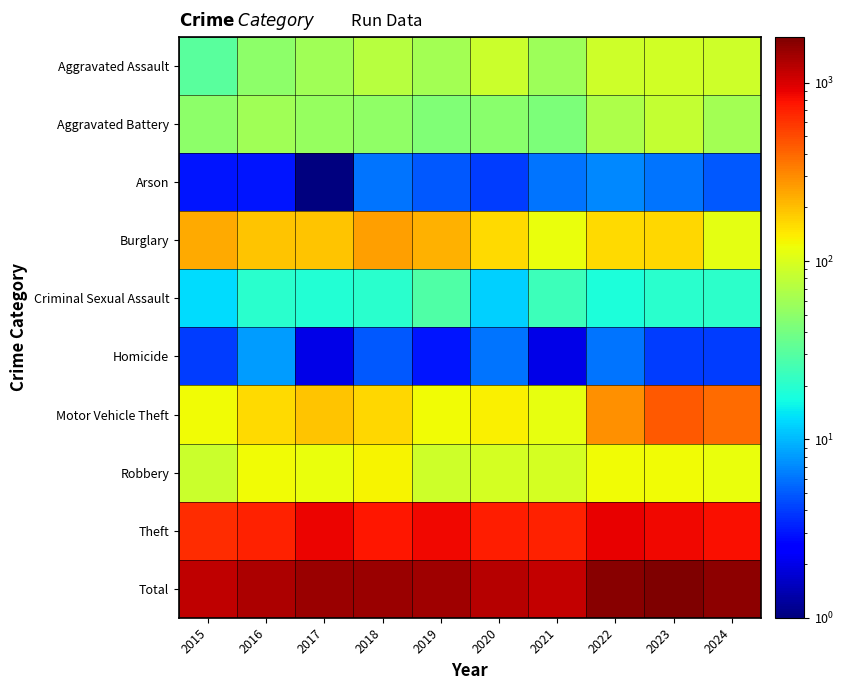

At which category is the sum across all series the highest?

2023